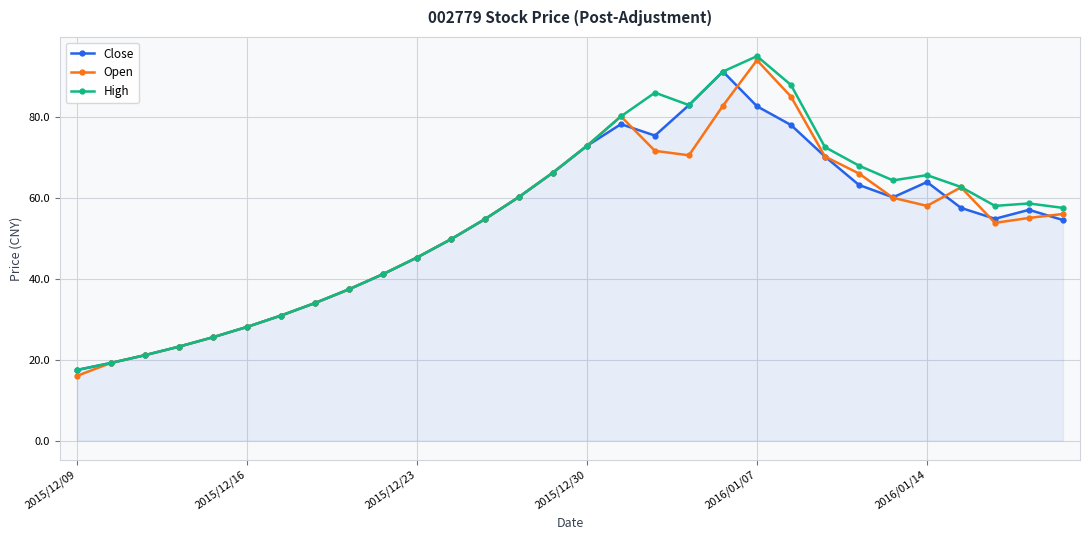

What is the lowest value of the High series?

17.4